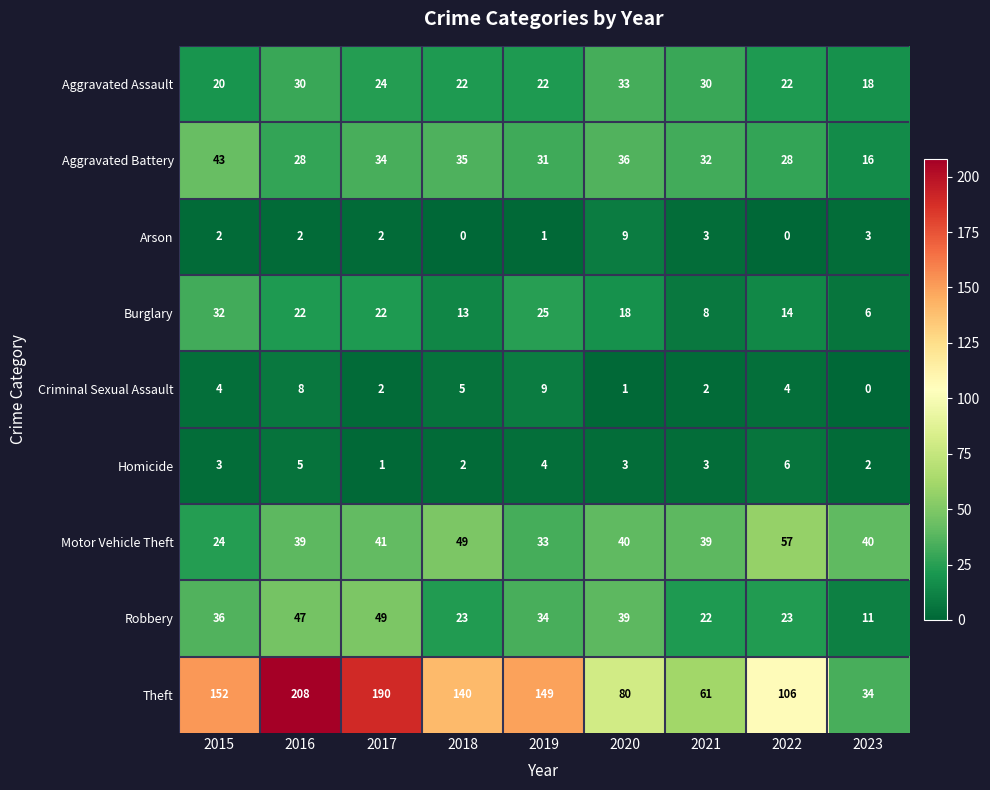

What is the approximate value of Arson at 2023?

3